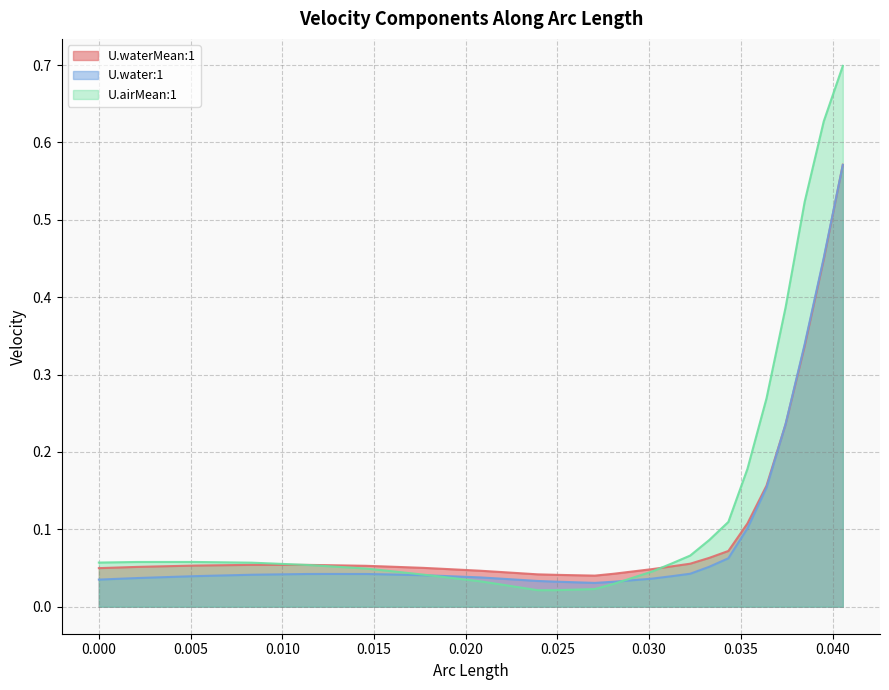

Rank the series by their average value, from highest to lowest.

U.airMean:1, U.waterMean:1, U.water:1